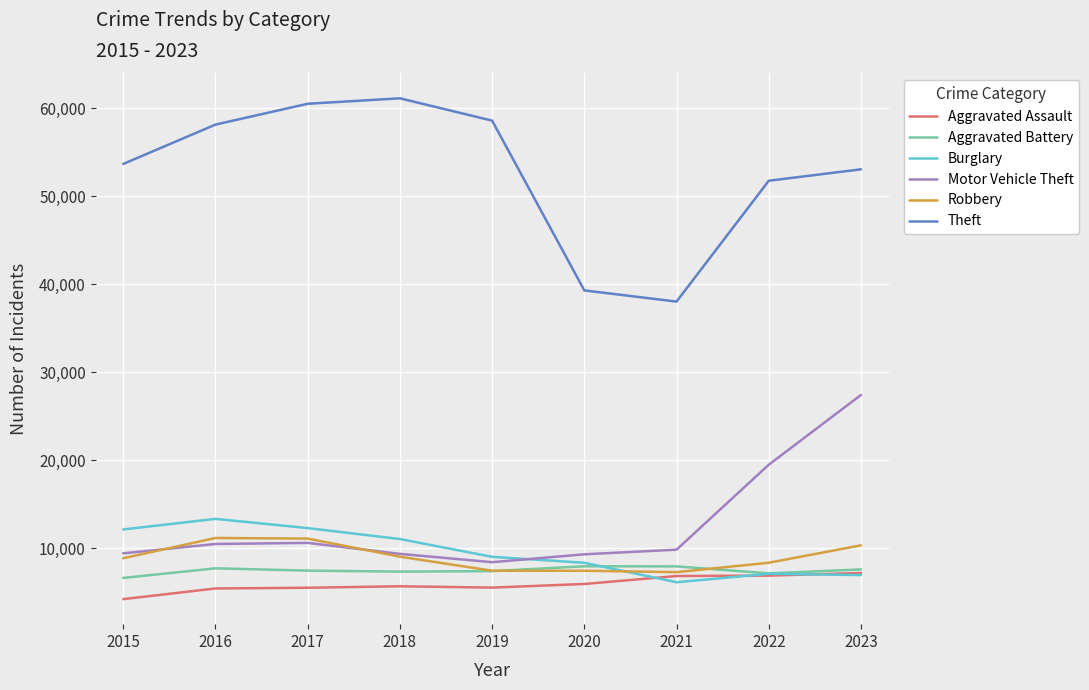

What is the difference between the Burglary values at 2021 and 2016?

7200